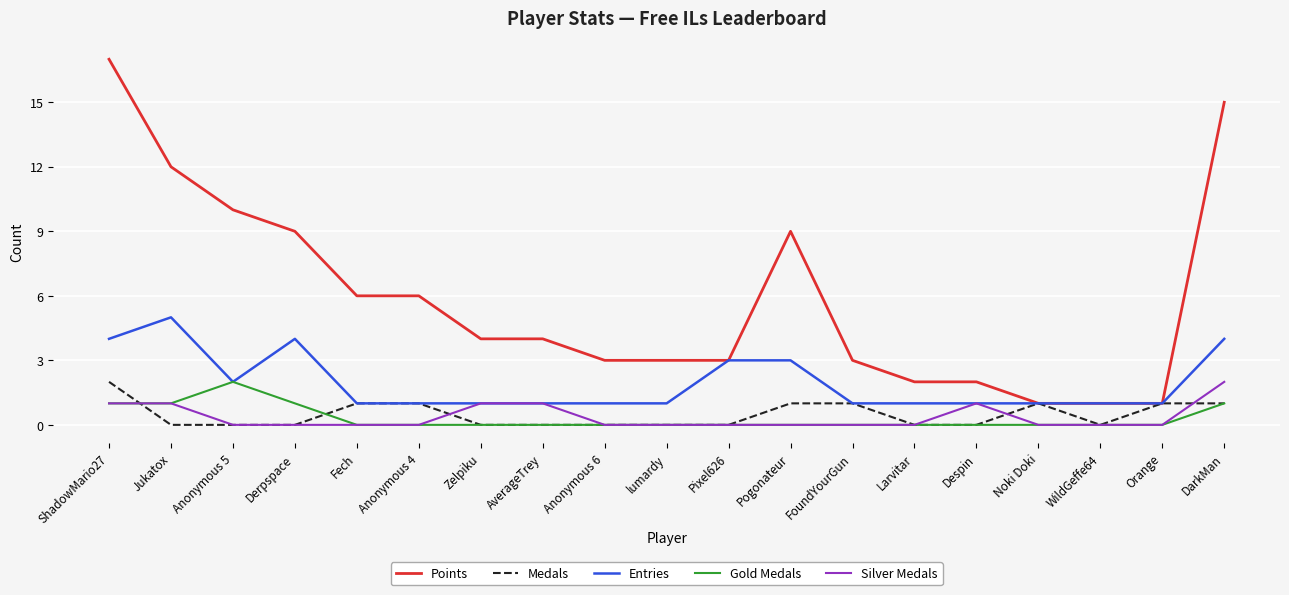

Reading right to left, extract all data points from this chart.

Points: 15	1	1	1	2	2	3	9	3	3	3	4	4	6	6	9	10	12	17
Medals: 1	1	0	1	0	0	1	1	0	0	0	0	0	1	1	0	0	0	2
Entries: 4	1	1	1	1	1	1	3	3	1	1	1	1	1	1	4	2	5	4
Gold Medals: 1	0	0	0	0	0	0	0	0	0	0	0	0	0	0	1	2	1	1
Silver Medals: 2	0	0	0	1	0	0	0	0	0	0	1	1	0	0	0	0	1	1